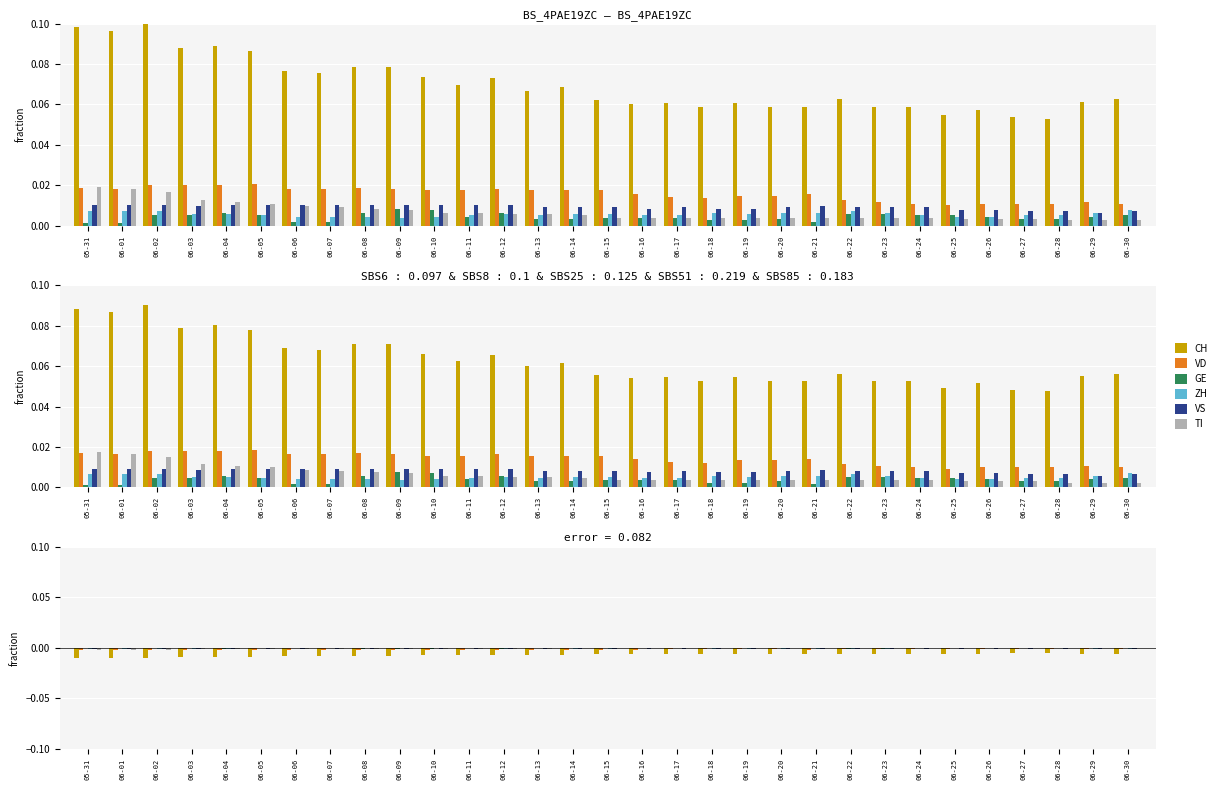

Is it true that CH equals -0.0 at 06-03?

False